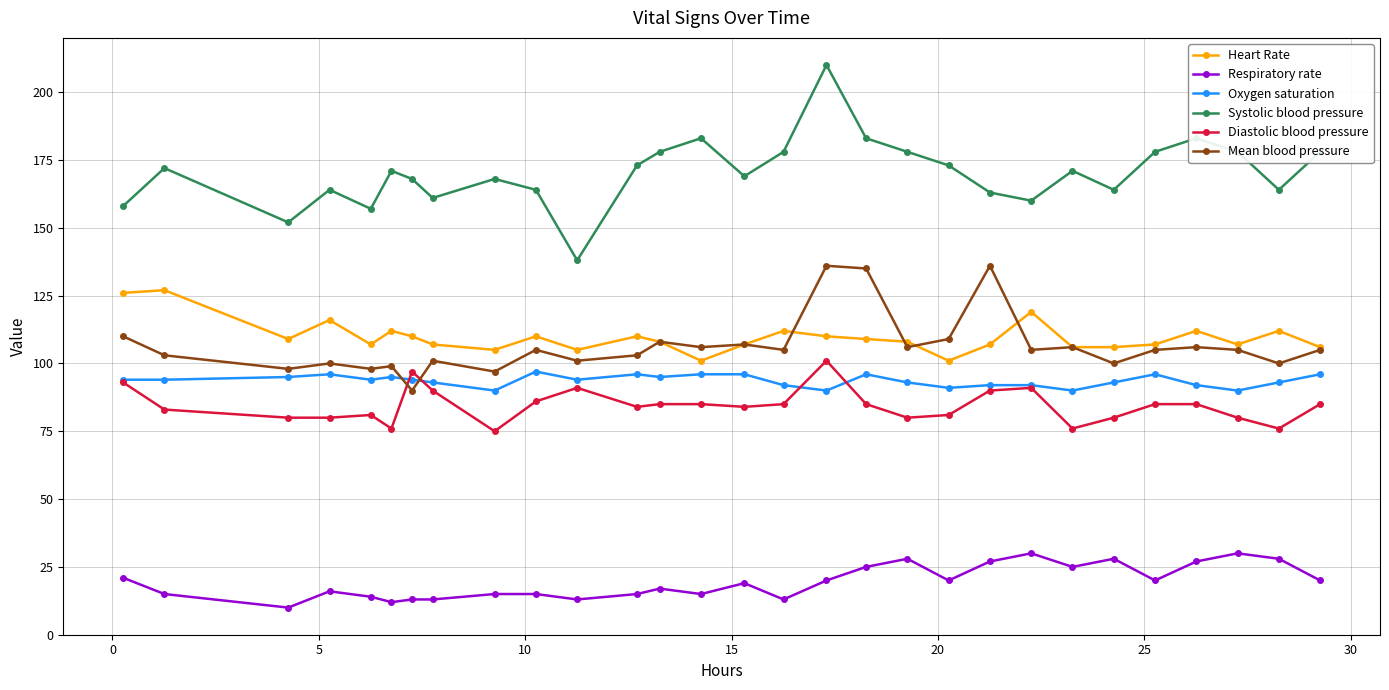

What is the difference between the maximum and minimum values in the Diastolic blood pressure series?

26